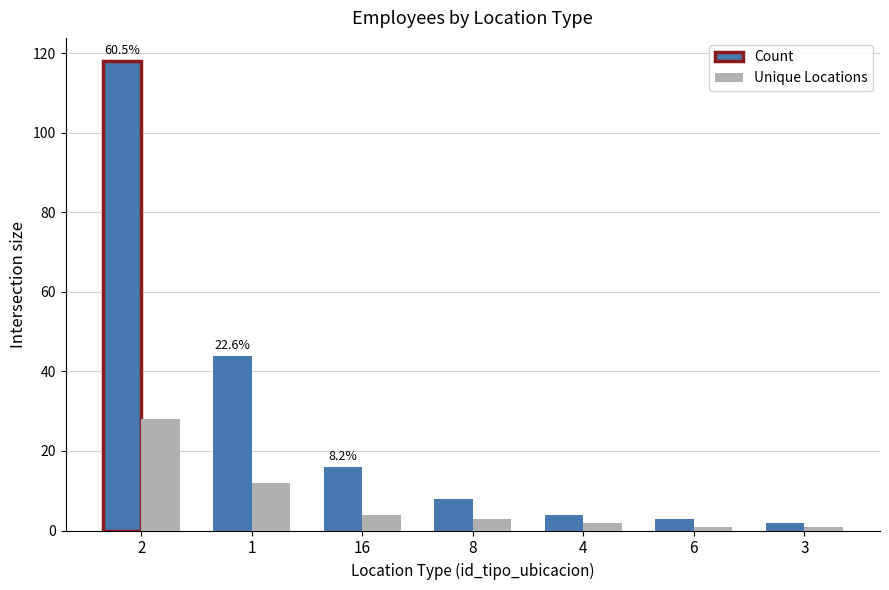

Which series has the largest total across all categories?

Count